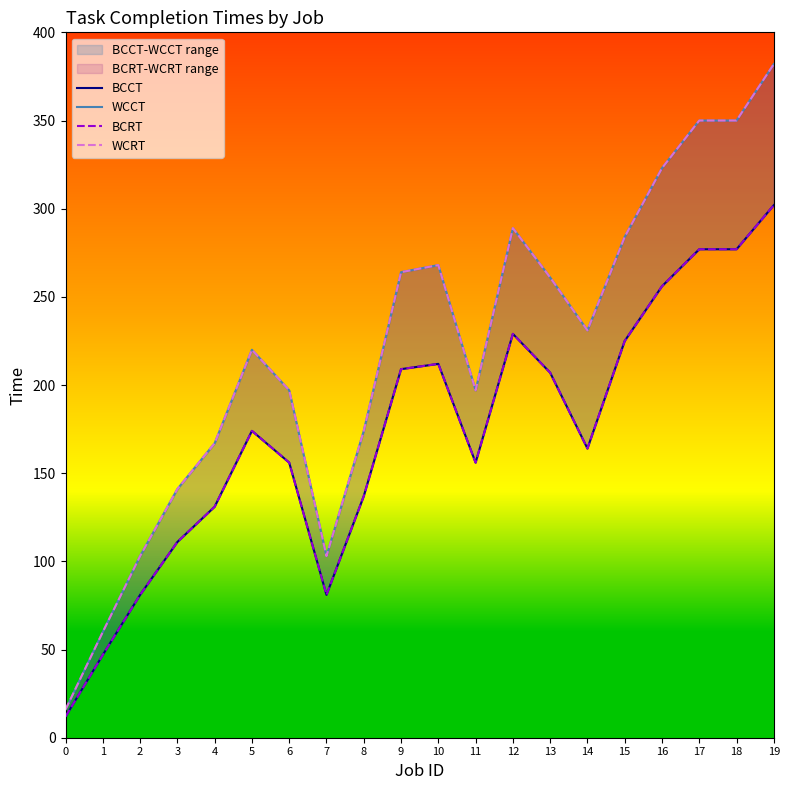

True or false: WCRT and BCCT intersect in this chart.

False